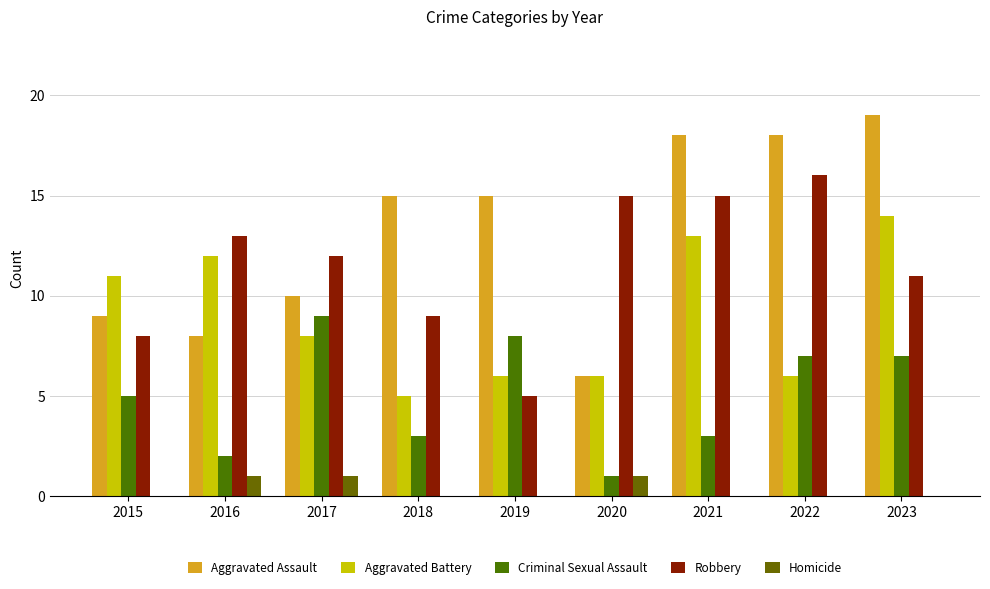

Where does the Aggravated Assault series first go above 15?

2021